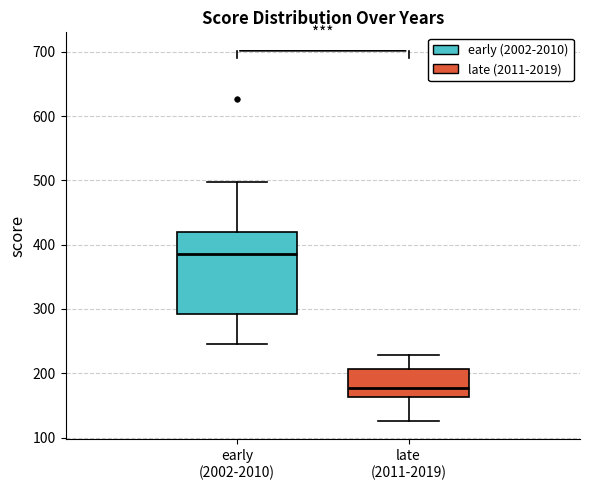

Where does the upper whisker of the box for early (2002-2010) end on the y-axis? The values are not printed on the chart, so give them approximately, as read against the axis.

500